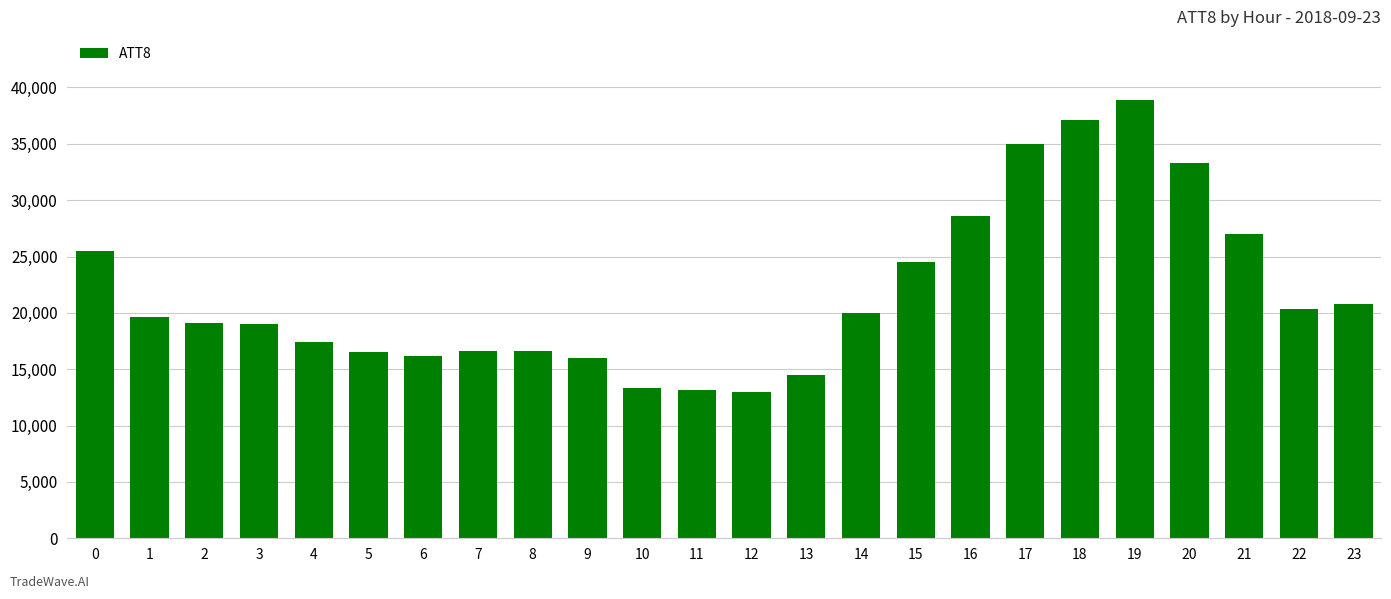

What is the value of the 2nd bar from the left?

19600